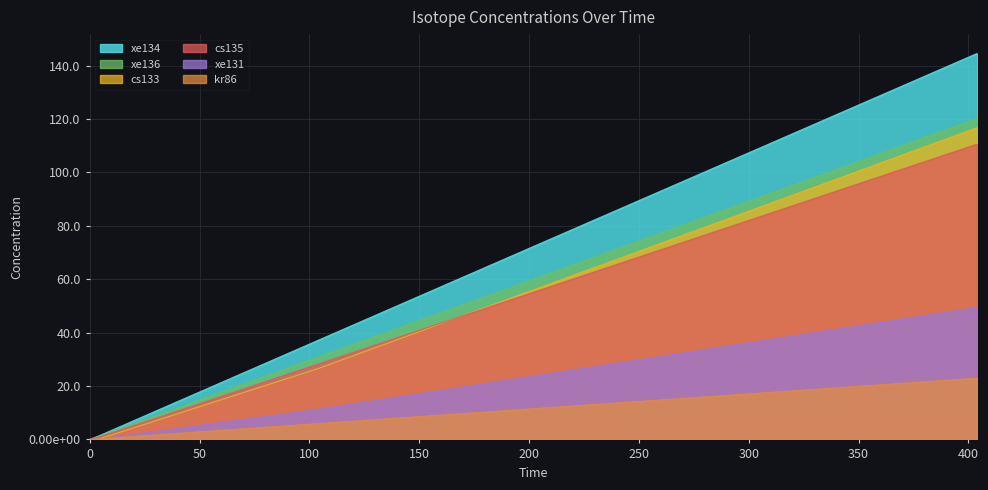

True or false: xe134 and kr86 cross at least once.

False